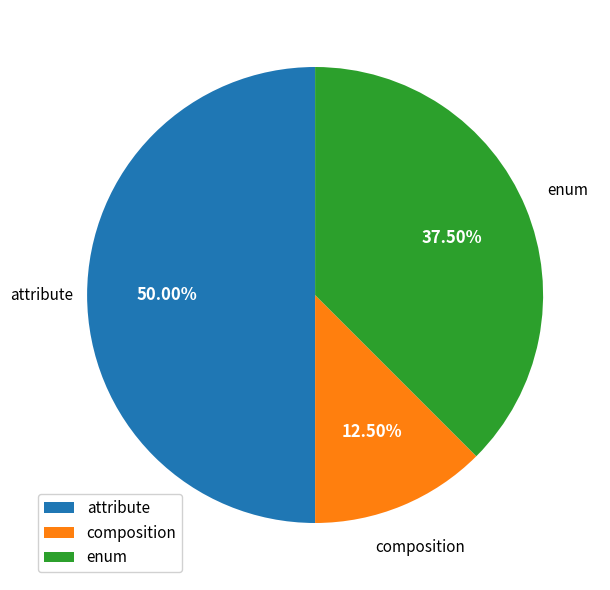

What is the ratio of the value at attribute to the value at enum?

1.3